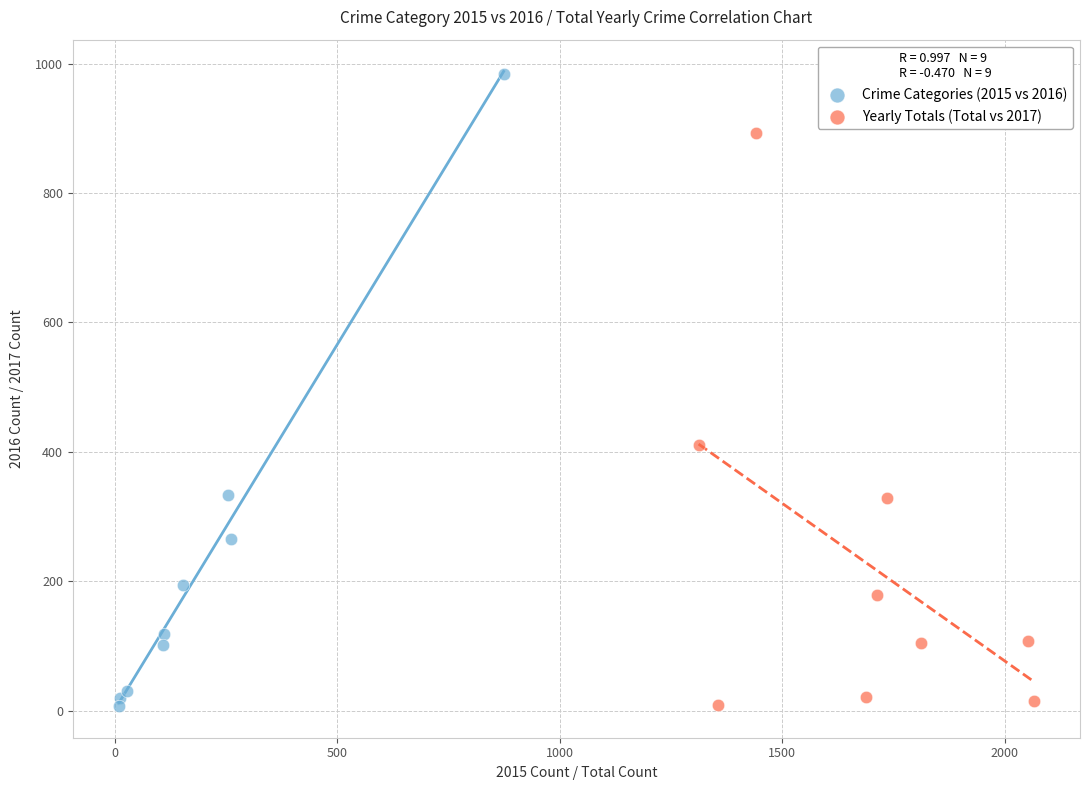

Which series has the largest Y range (max minus min)?

Crime Categories (2015 vs 2016)